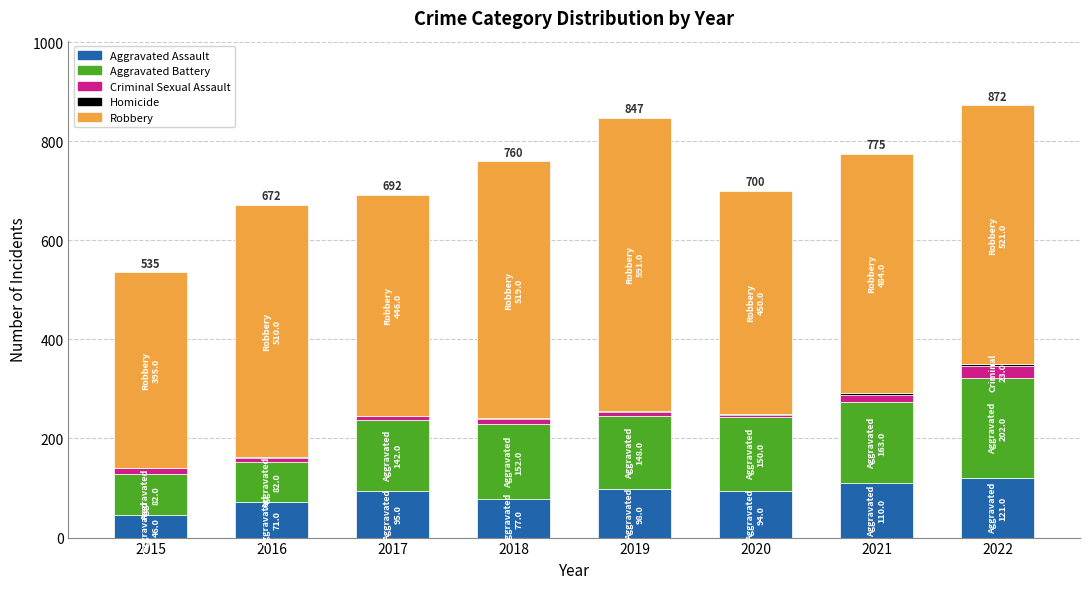

What is the value of the Aggravated Assault bar at the 2nd from the left?

71